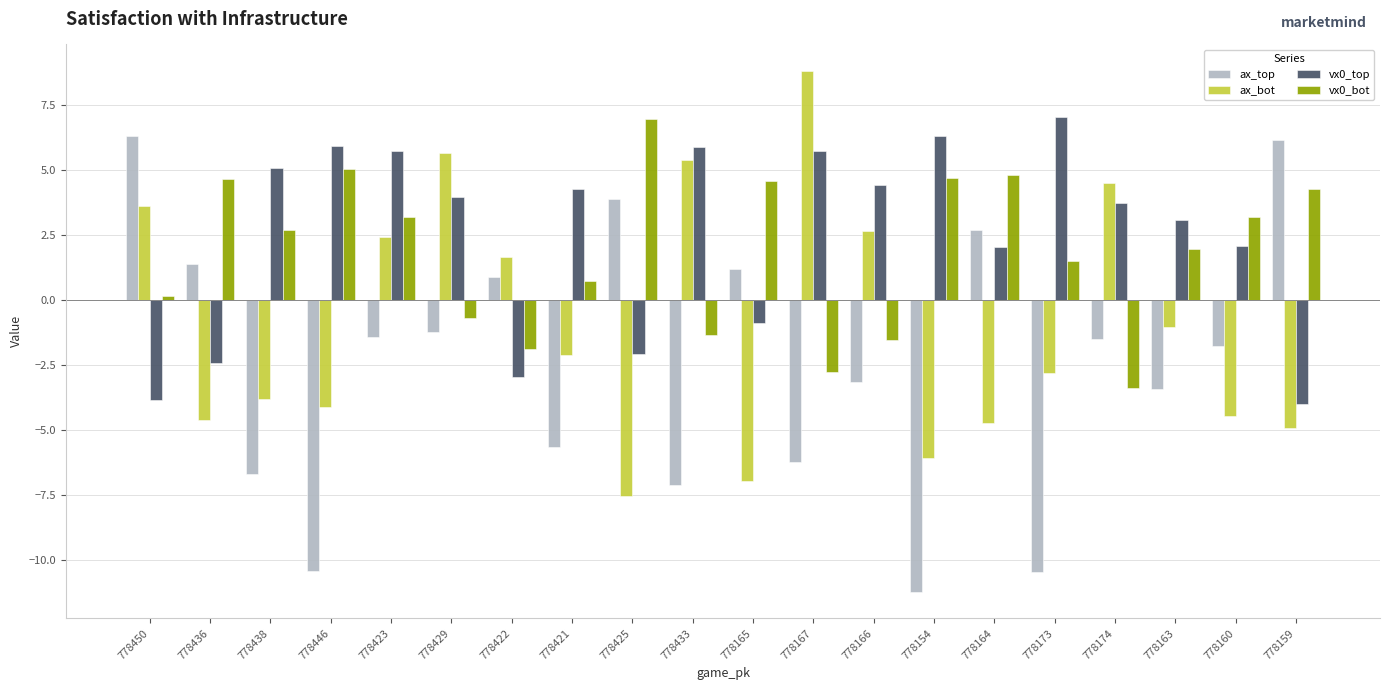

What is the sum of the vx0_top values at 778167 and 778159?

1.7